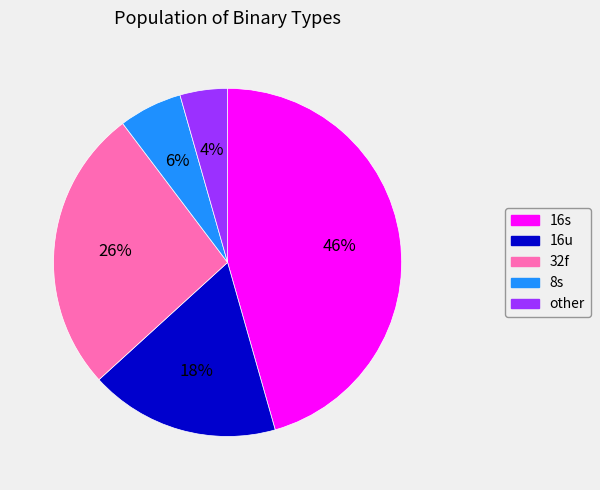

Is there a majority slice in this chart?

No